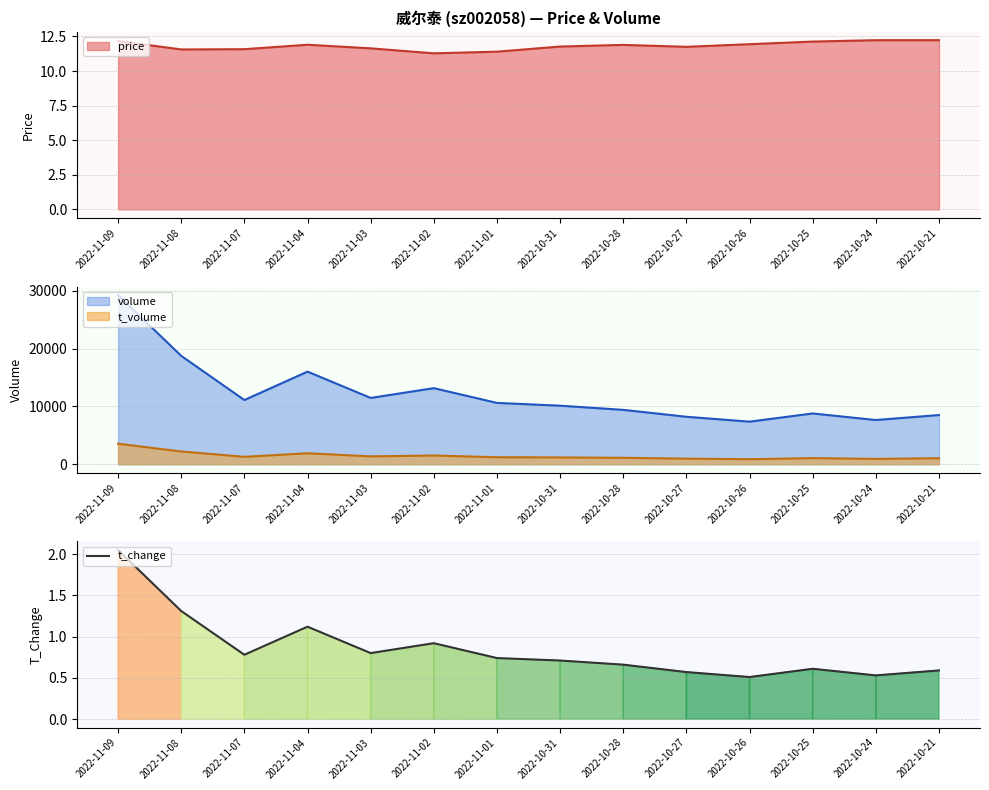

Does the chart have visible grid lines?

Yes